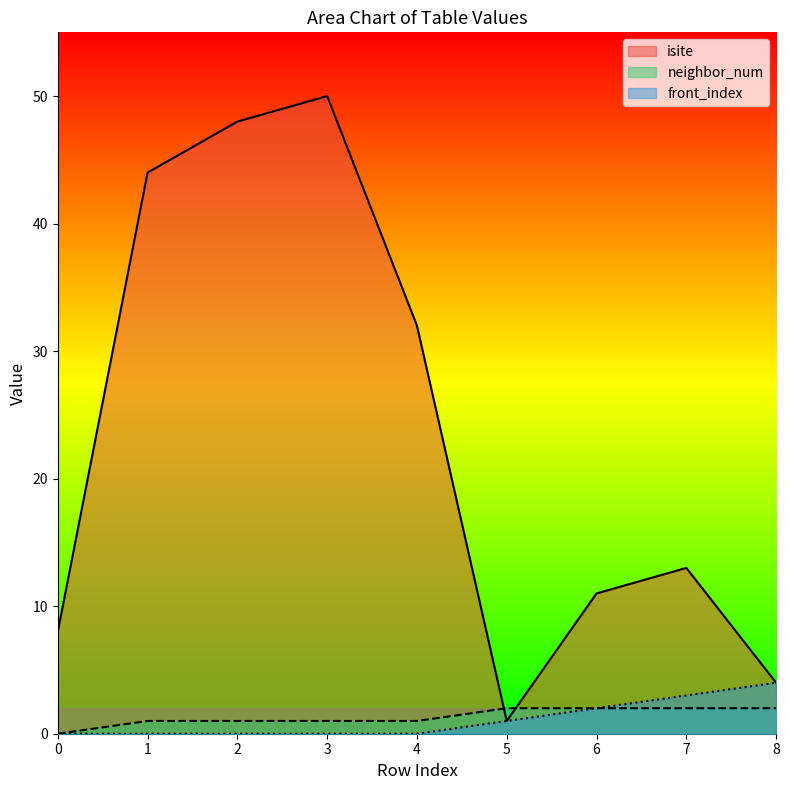

Is the value of isite at 0 greater than the value of front_index at 6?

Yes